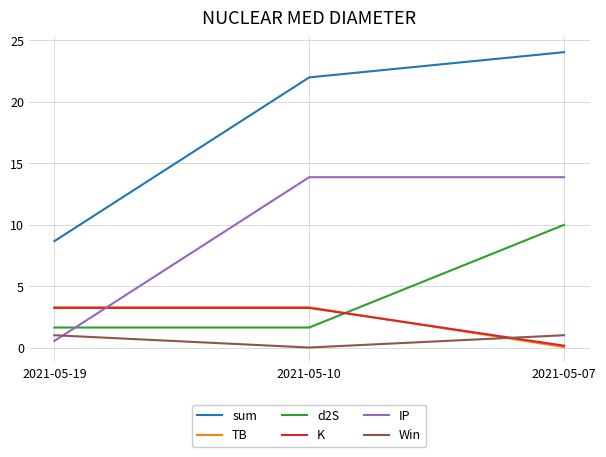

Which series has the largest total across all categories?

sum